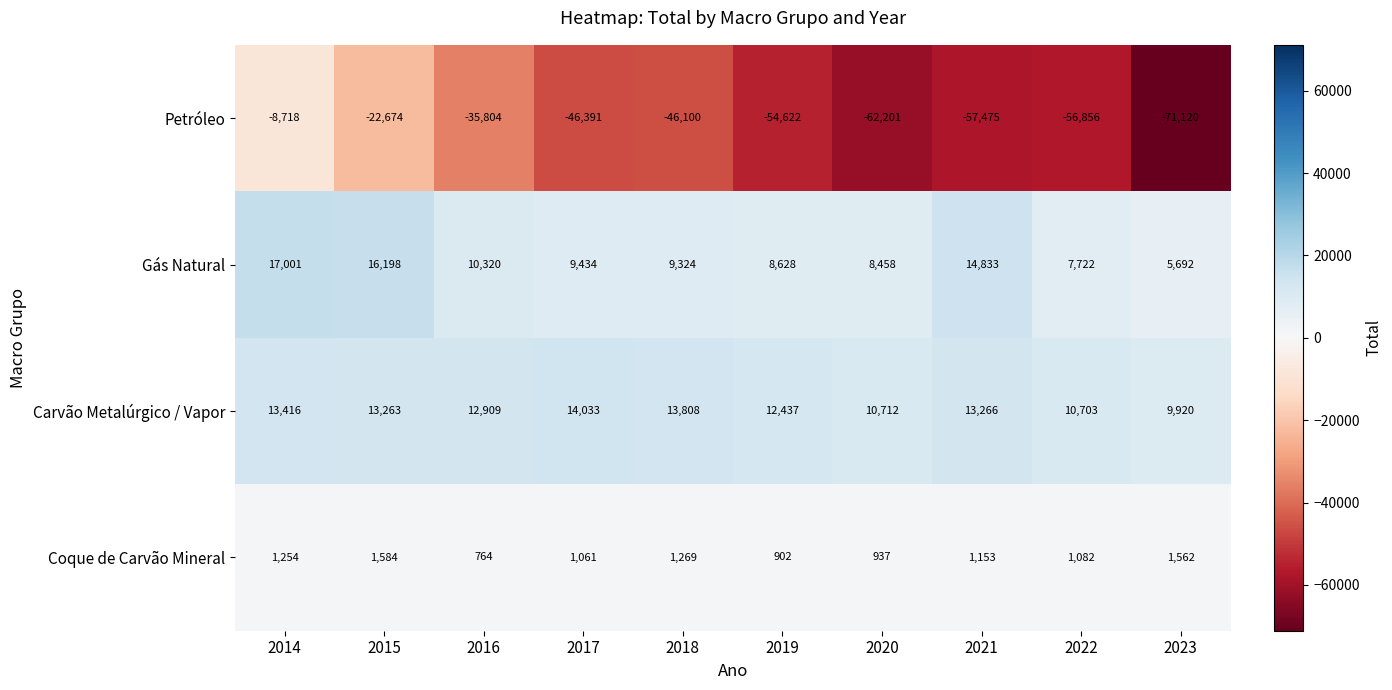

Rank the categories by Petróleo value from highest to lowest.

2014, 2015, 2016, 2018, 2017, 2019, 2022, 2021, 2020, 2023